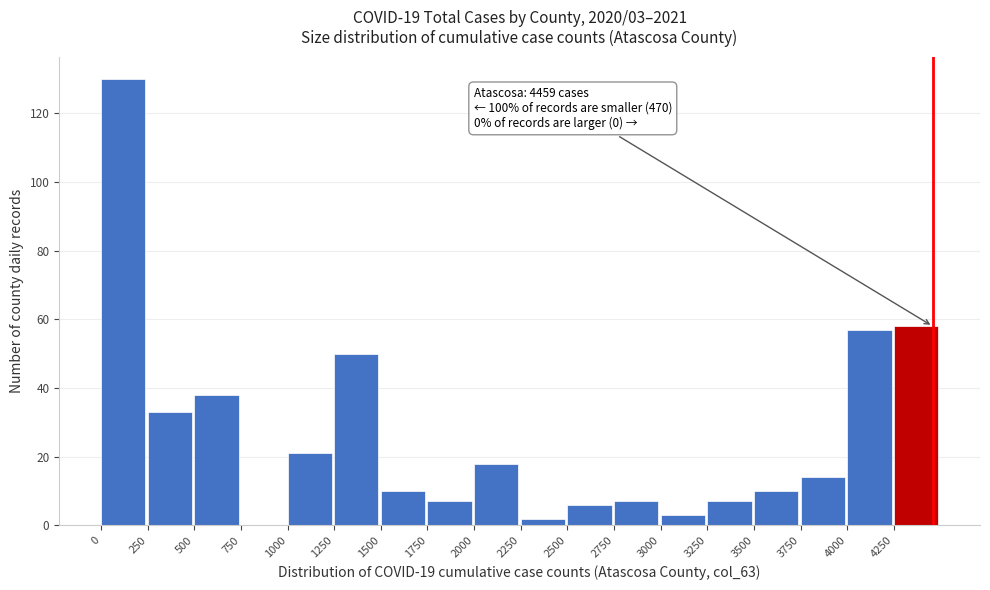

Over which range of the x-axis is the bar tallest?

0 to 250